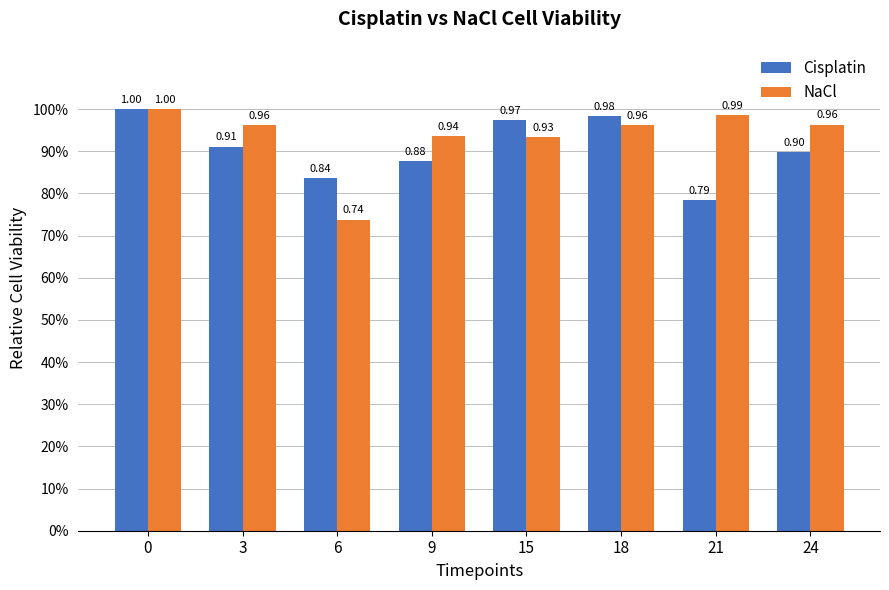

What is the sum of the Cisplatin values at 21 and 18?

1.8